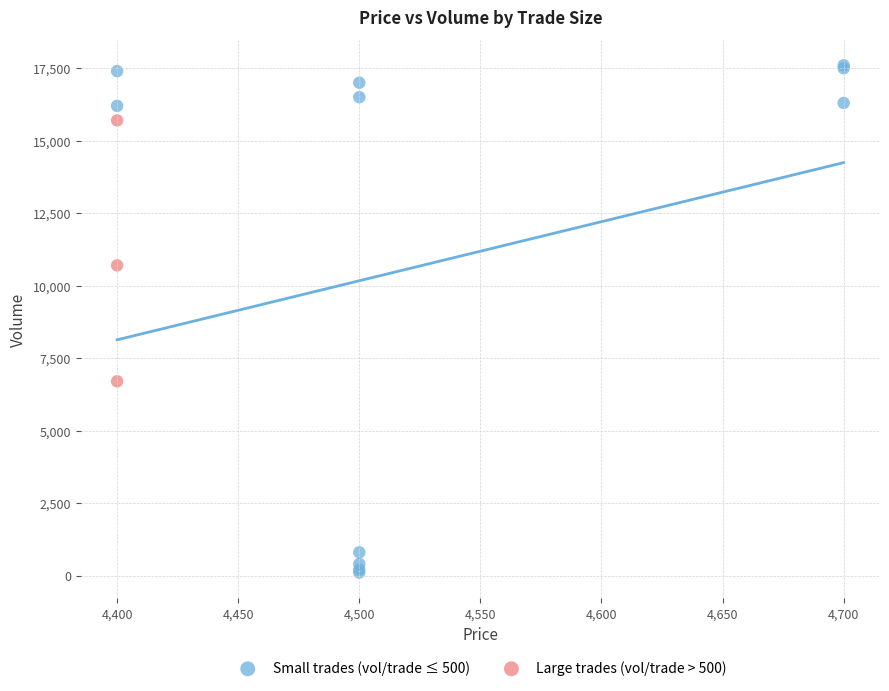

Which series has the widest spread of Y values?

Small trades (vol/trade ≤ 500)